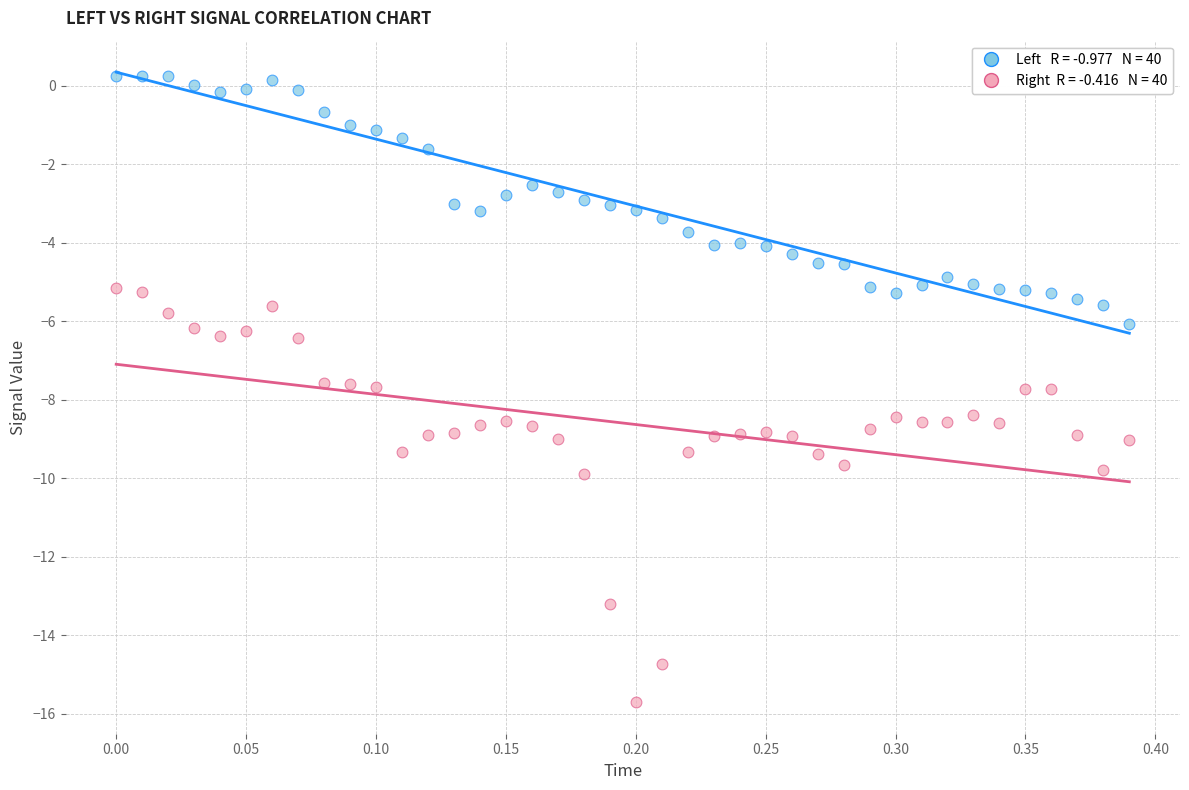

Across all data points, what is the range of X values (max minus min)?

0.4